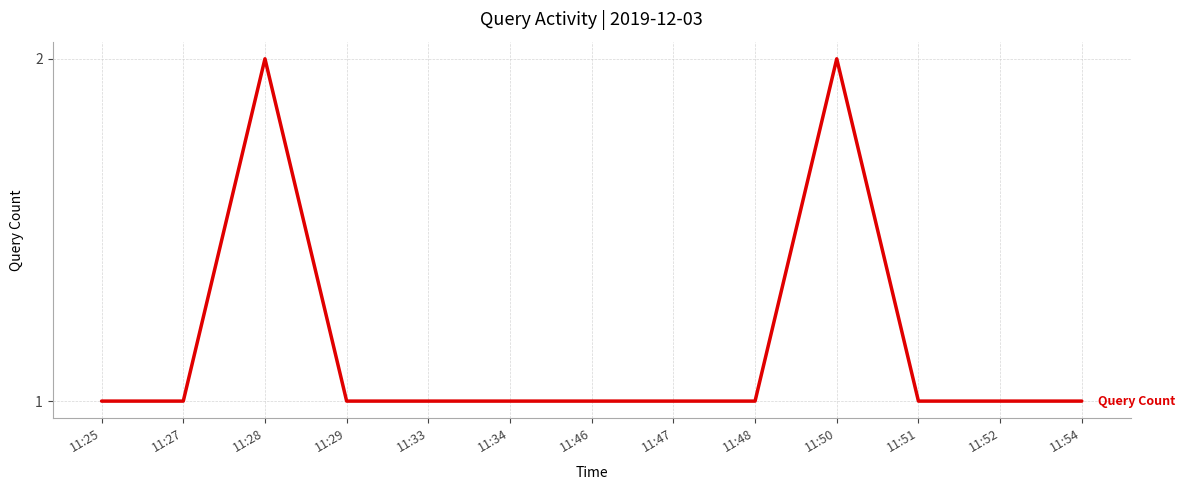

True or false: the data shows 2 at 11:51.

False